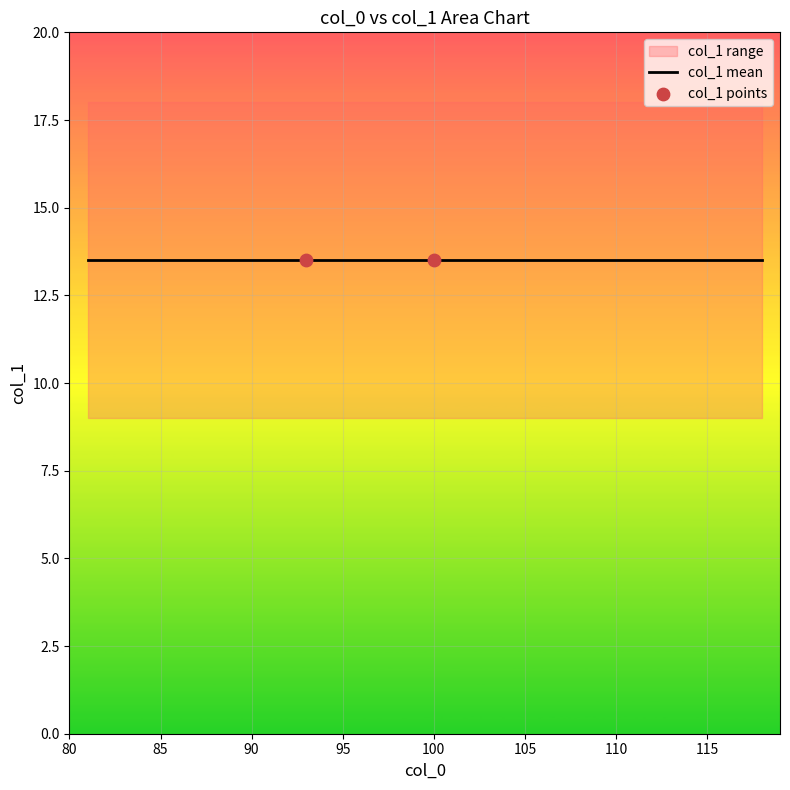

Between 86 and 90, which is larger?

90